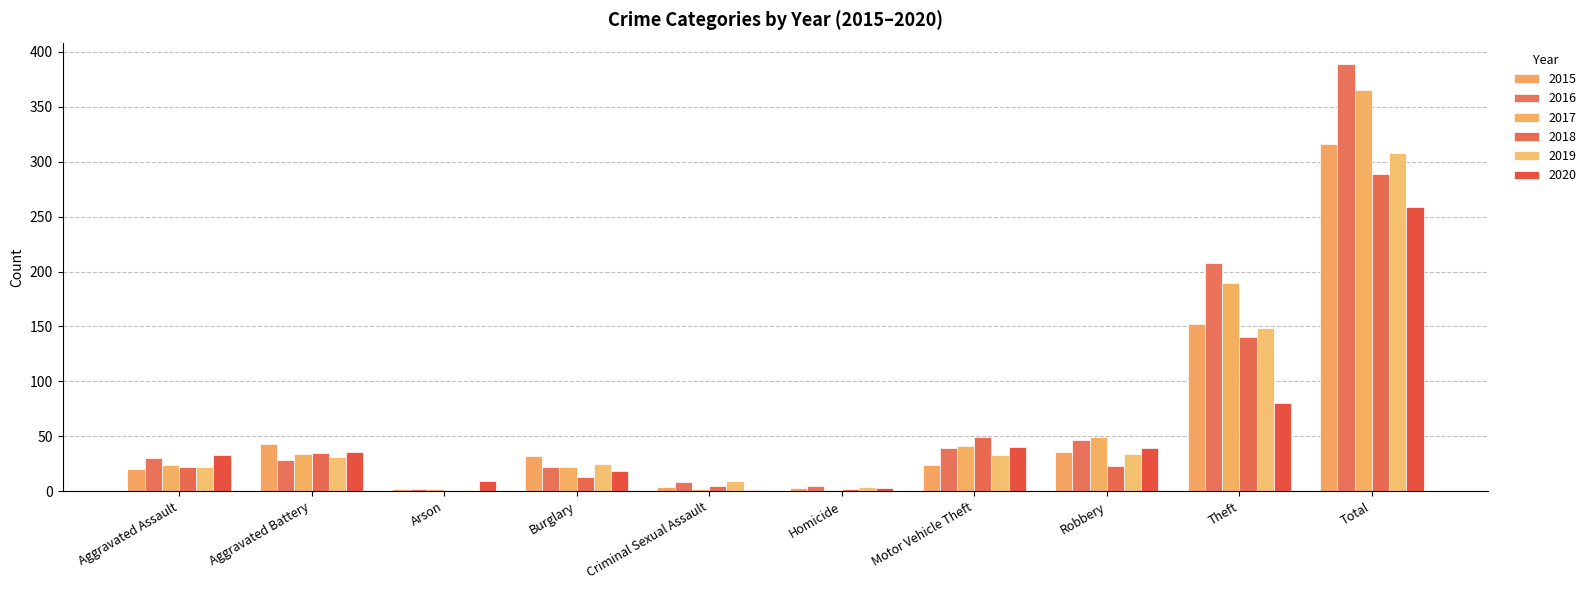

What is the maximum value for 2016?

389